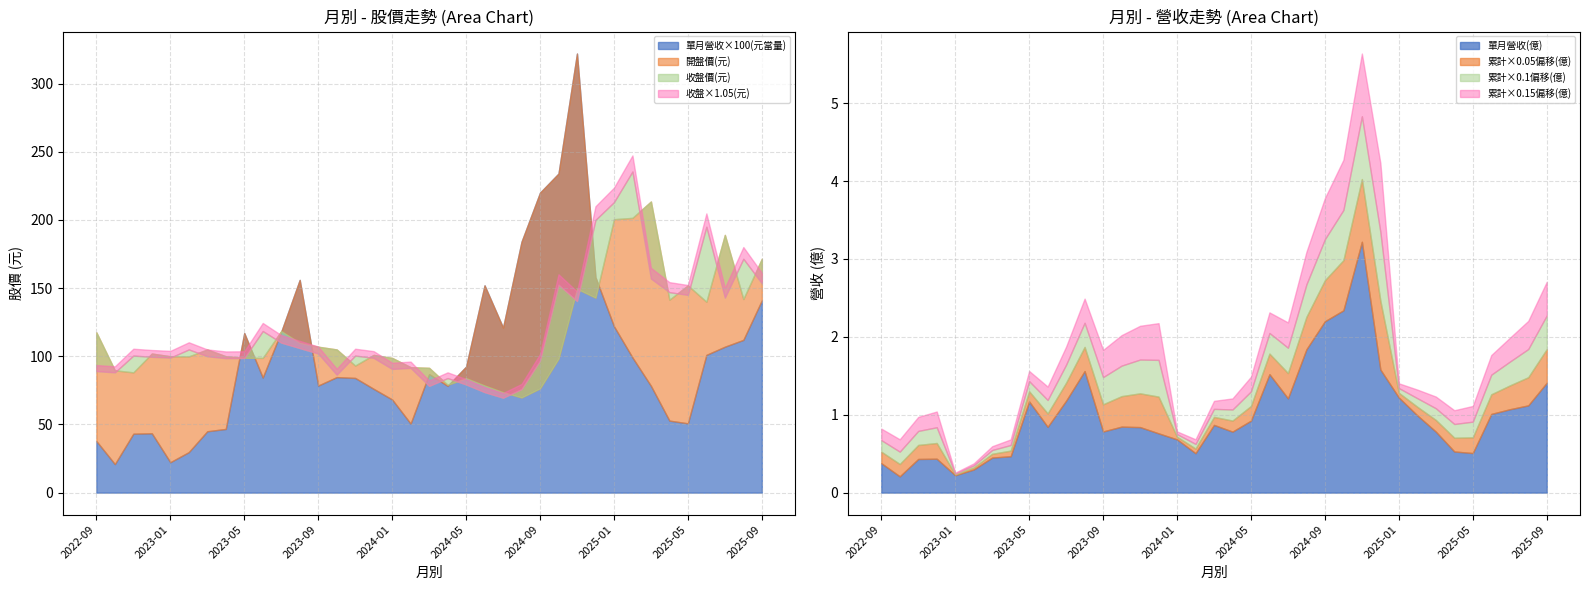

Count the number of categories in the chart.

37